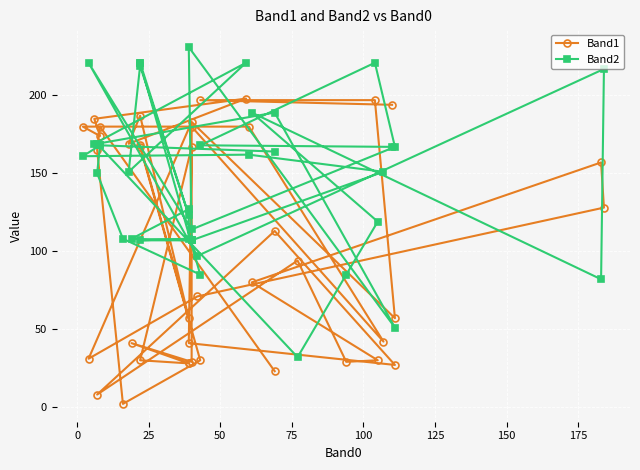

What is the sum of all Band1 values?

4247